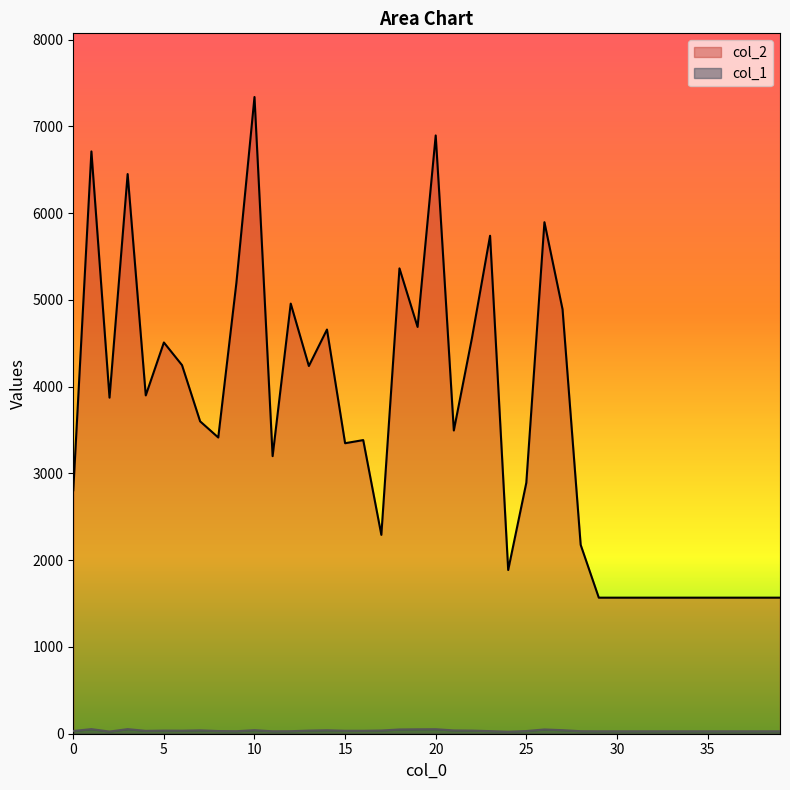

What is the value of the col_2 point at the 18th from the left?

2292